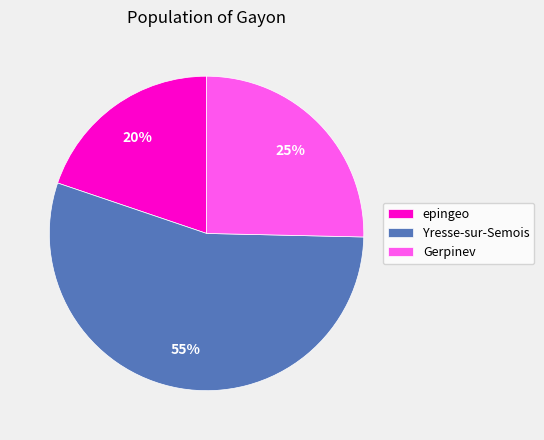

True or false: epingeo accounts for 20% of the total.

True